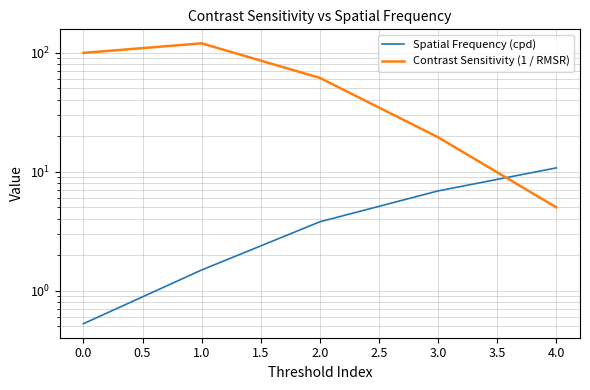

What is the sum of all Spatial Frequency (cpd) values?

23.4